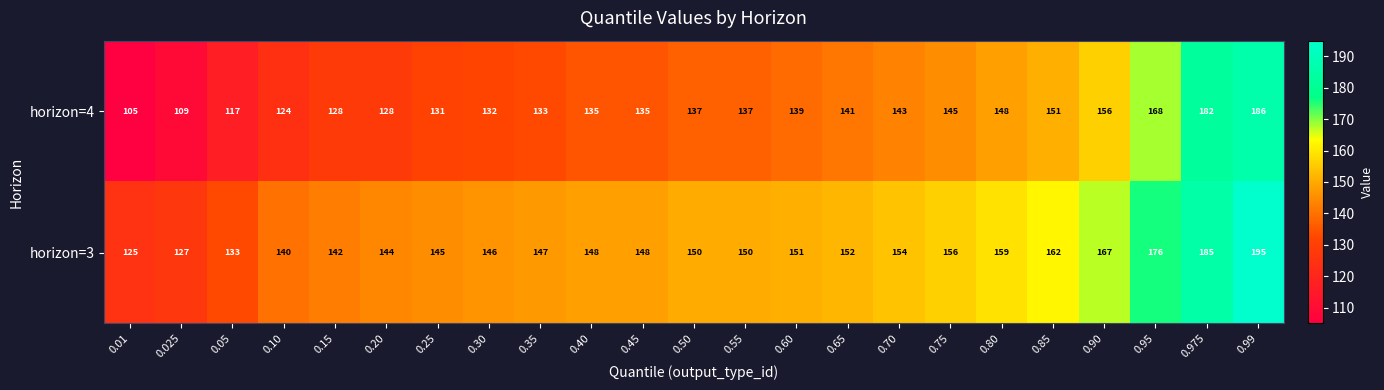

What is the total value across all series at 0.85?

313